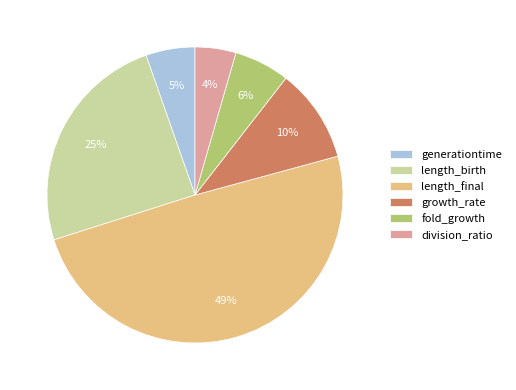

Which category has the smallest portion of the pie?

division_ratio